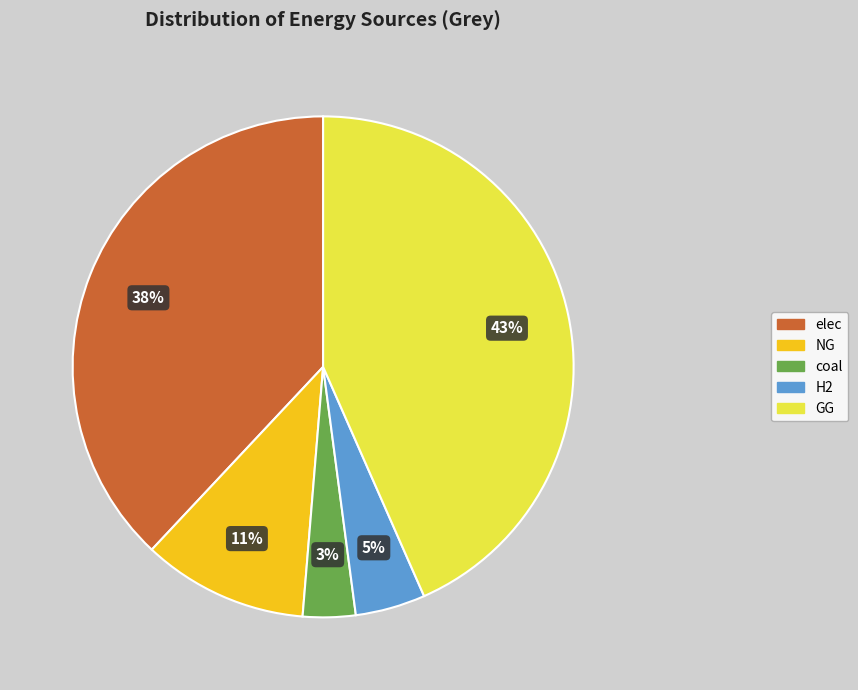

Do NG and elec together represent more than half of the pie?

No